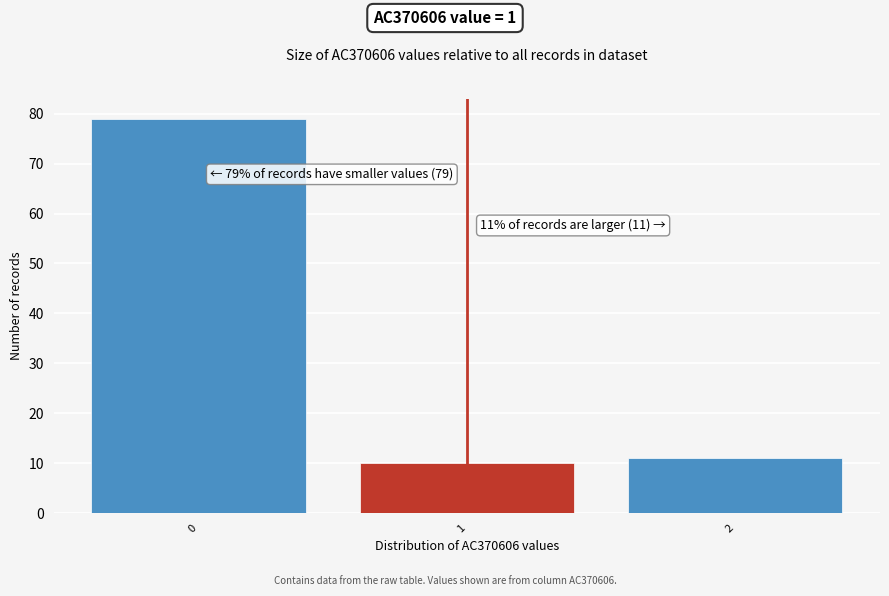

Which range on the x-axis has the tallest bar?

-0.5 to 0.5